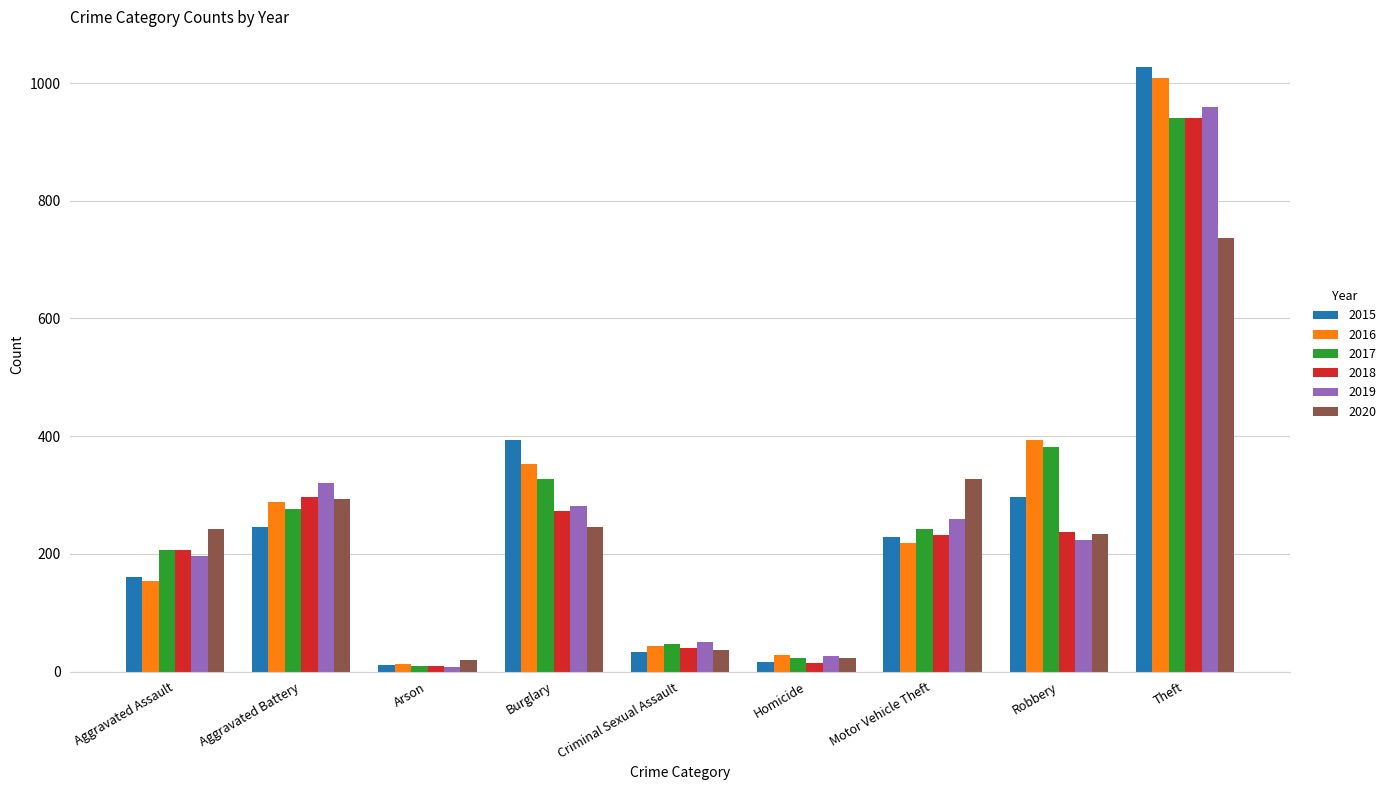

What are all the series names shown in the legend?

2015, 2016, 2017, 2018, 2019, 2020